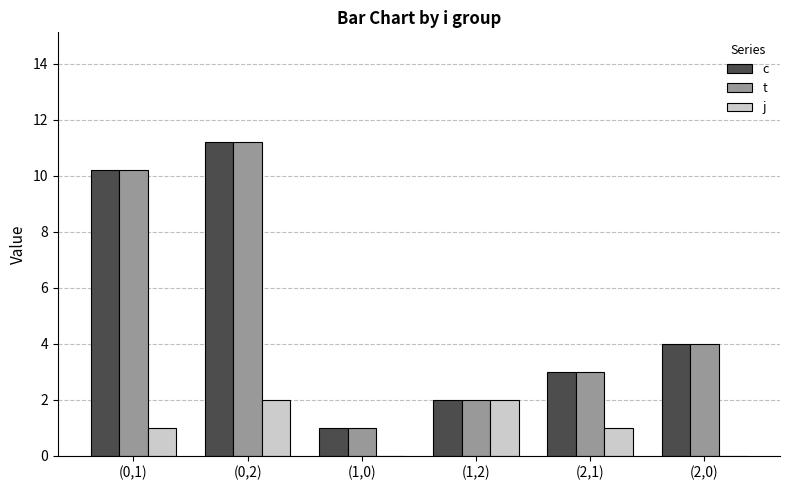

Reading left to right, list all the values displayed in this chart.

c: (0,1)=10.2	(0,2)=11.2	(1,0)=1.0	(1,2)=2.0	(2,1)=3.0	(2,0)=4.0
t: (0,1)=10.2	(0,2)=11.2	(1,0)=1.0	(1,2)=2.0	(2,1)=3.0	(2,0)=4.0
j: (0,1)=1.0	(0,2)=2.0	(1,0)=0.0	(1,2)=2.0	(2,1)=1.0	(2,0)=0.0